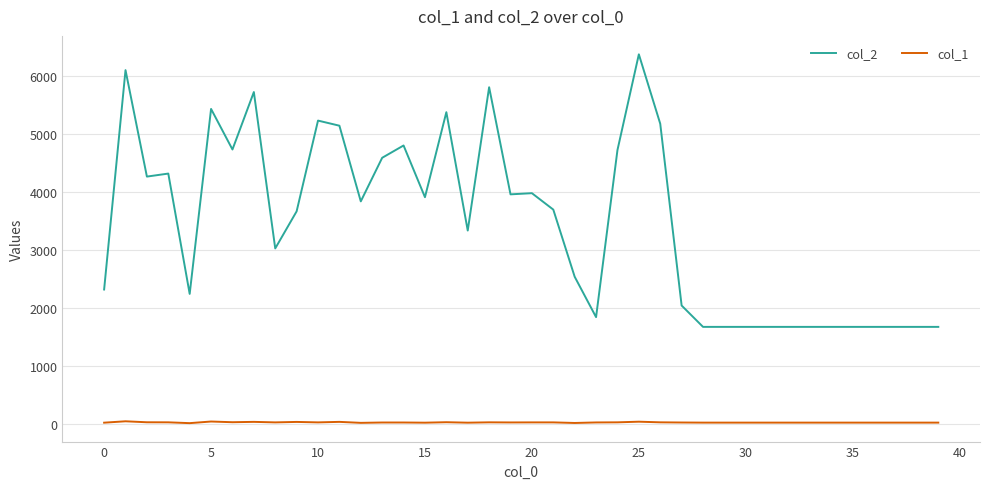

Which series has the largest total across all categories?

col_2